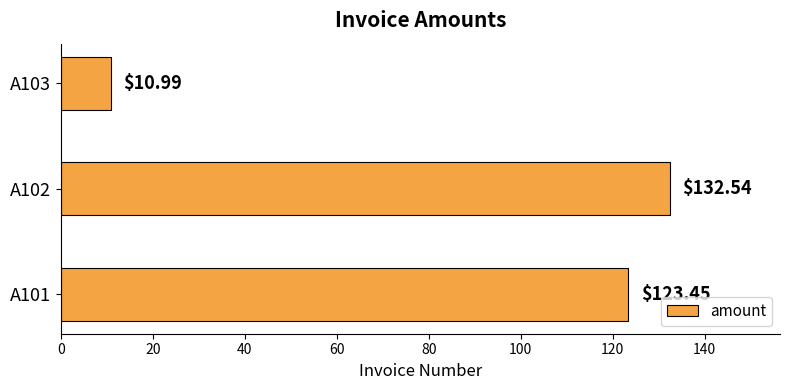

What is the change in value from A101 to A103?

-112.5